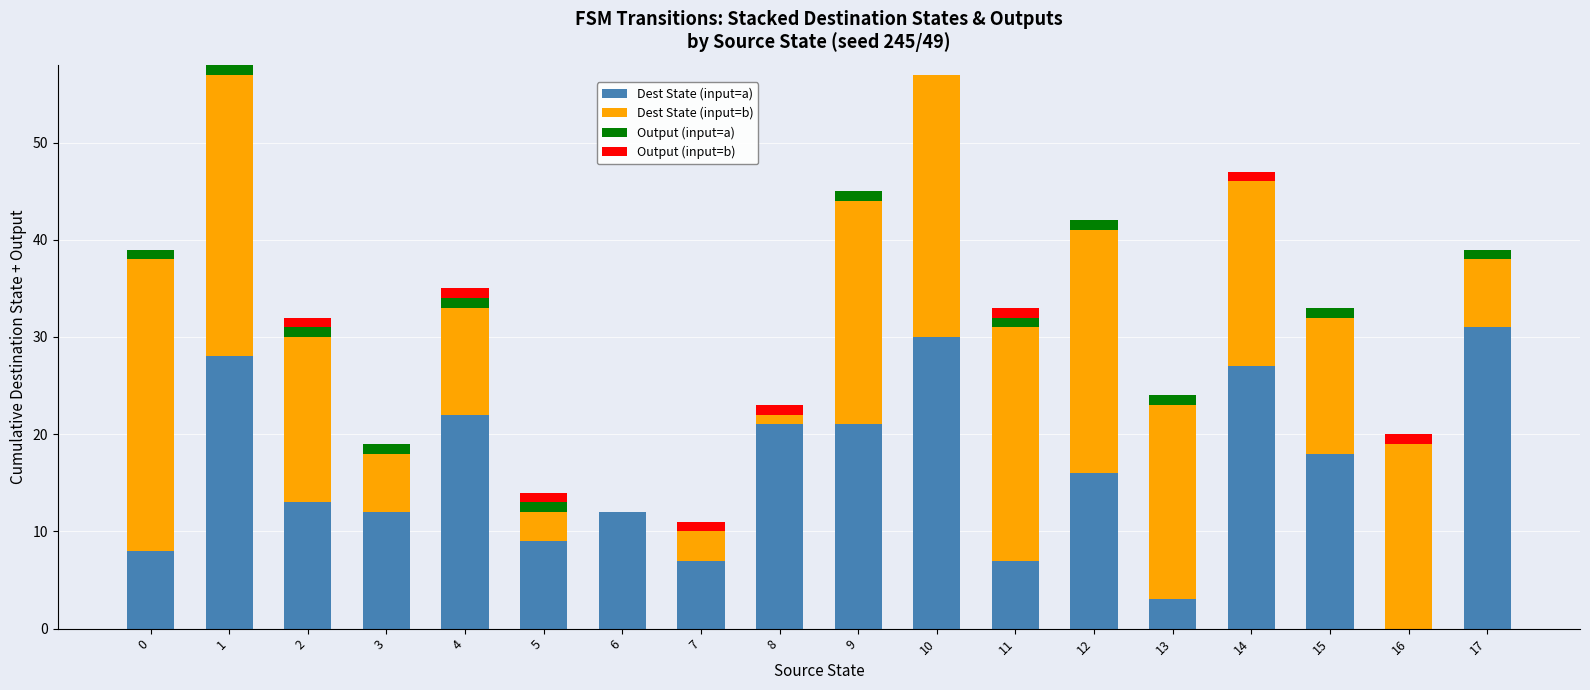

The Dest State (input=a) series shows 7 at 11. True or false?

True